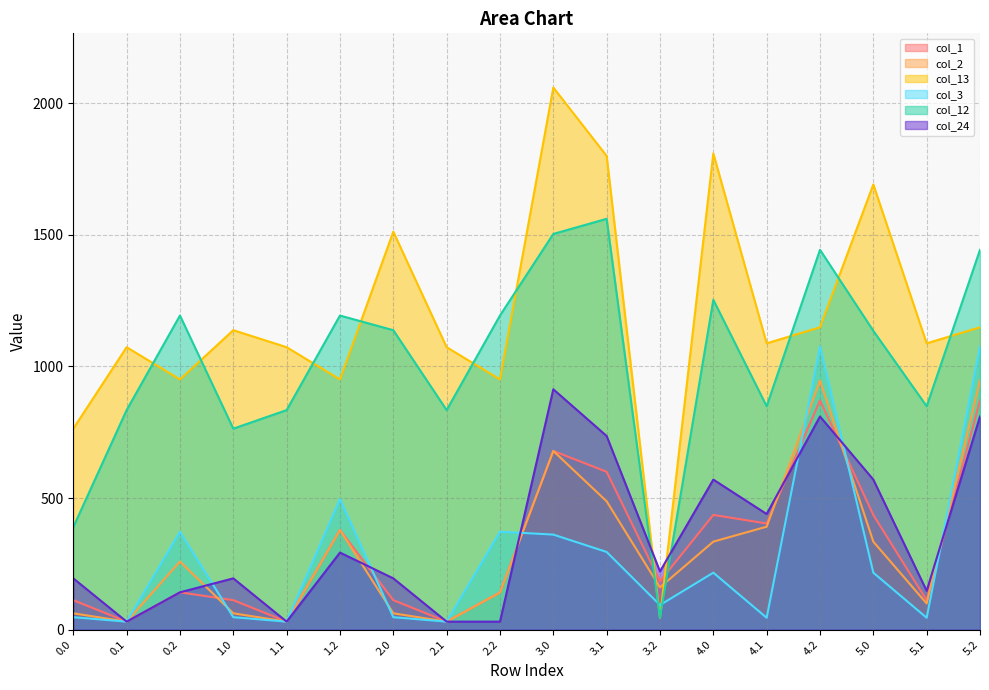

At which label does col_13 reach its peak?

3.0